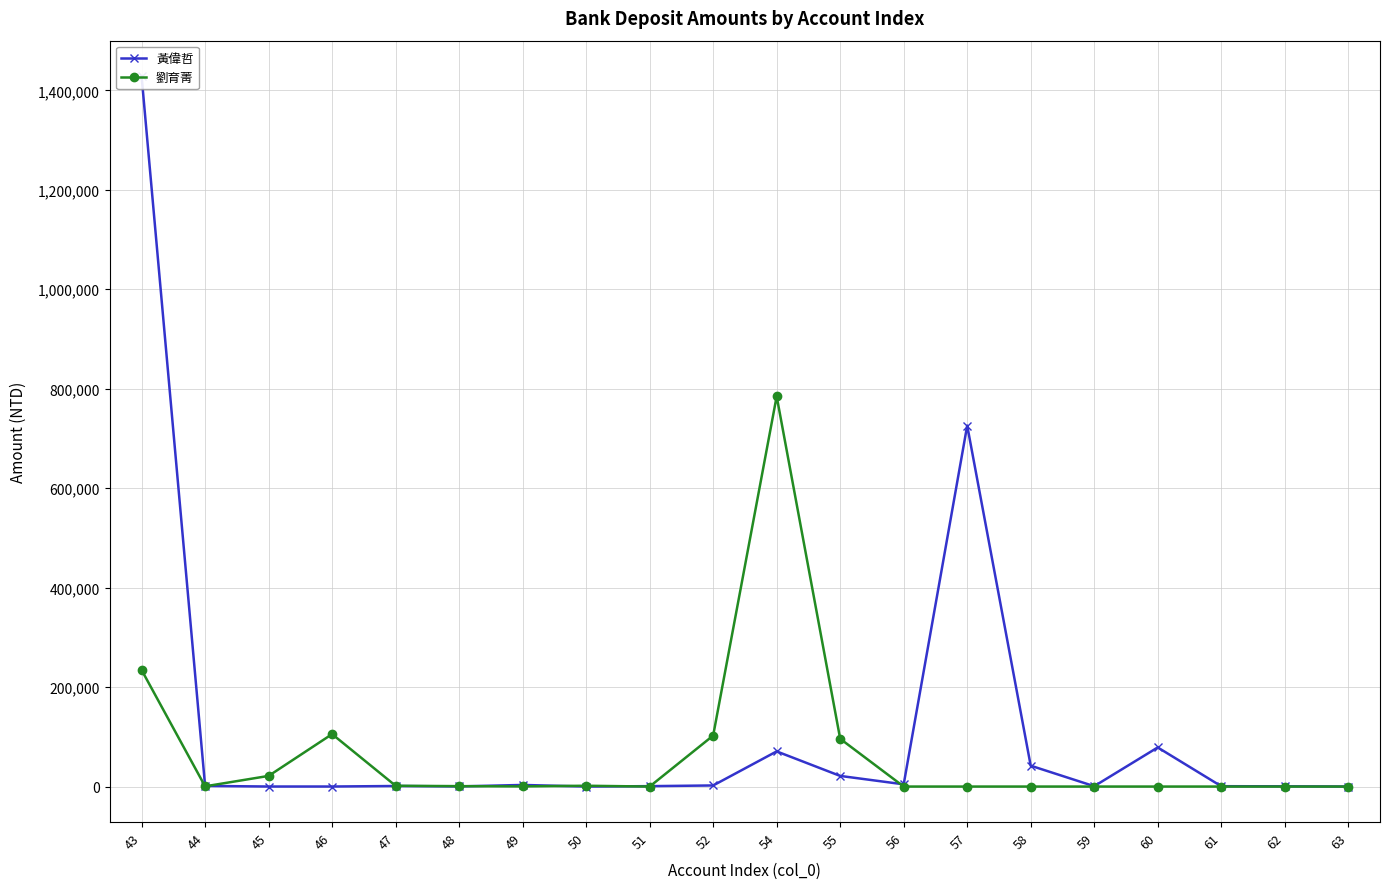

At which label is 劉育菁 closest to 392325?

43